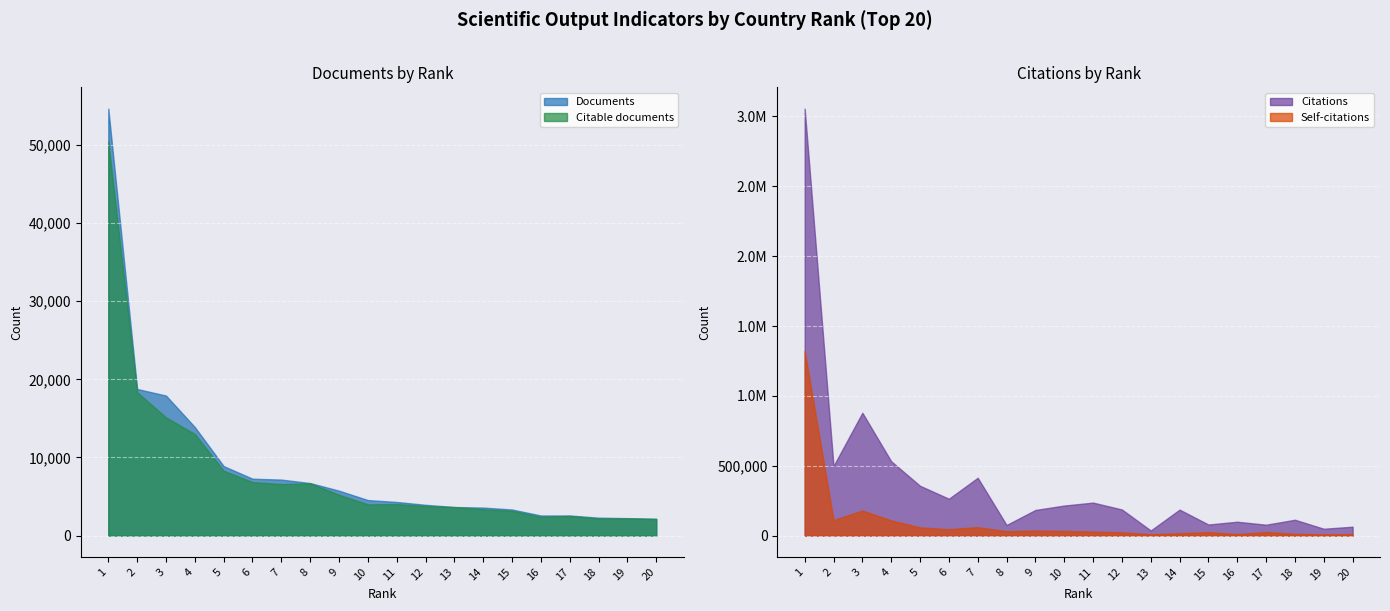

What is the approximate value of Citable documents at 18, to the nearest 100?

2200